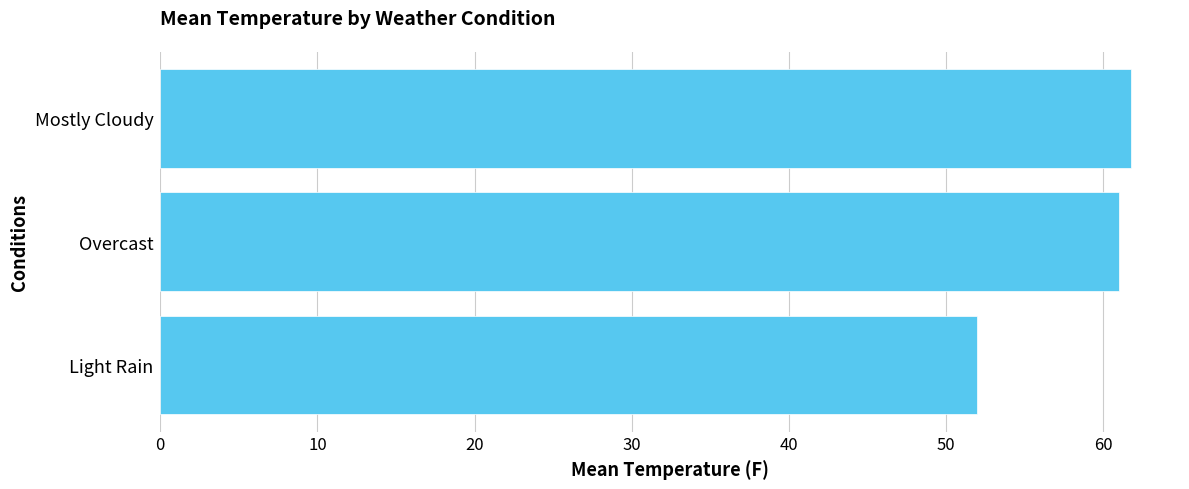

Reading bottom to top, extract all data points from this chart.

Light Rain=52.0	Overcast=61.0	Mostly Cloudy=61.8